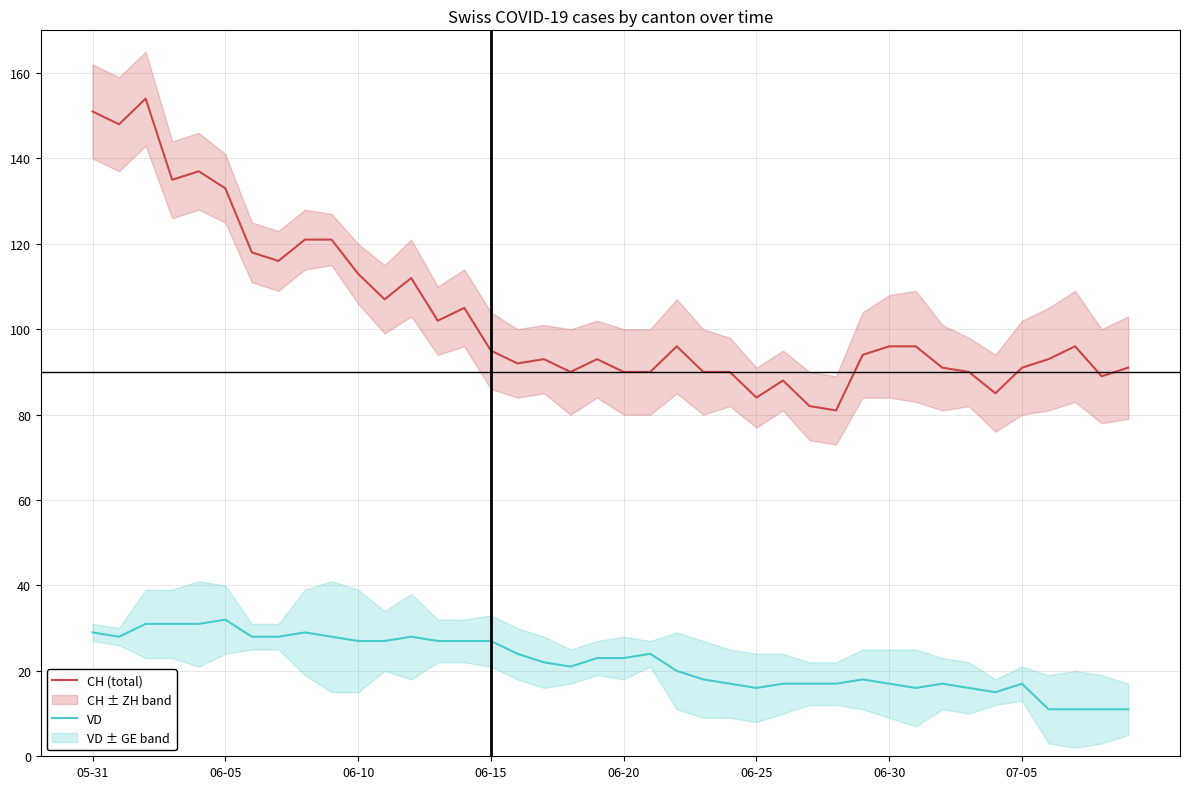

At which label does CH (total) first exceed 95?

05-31